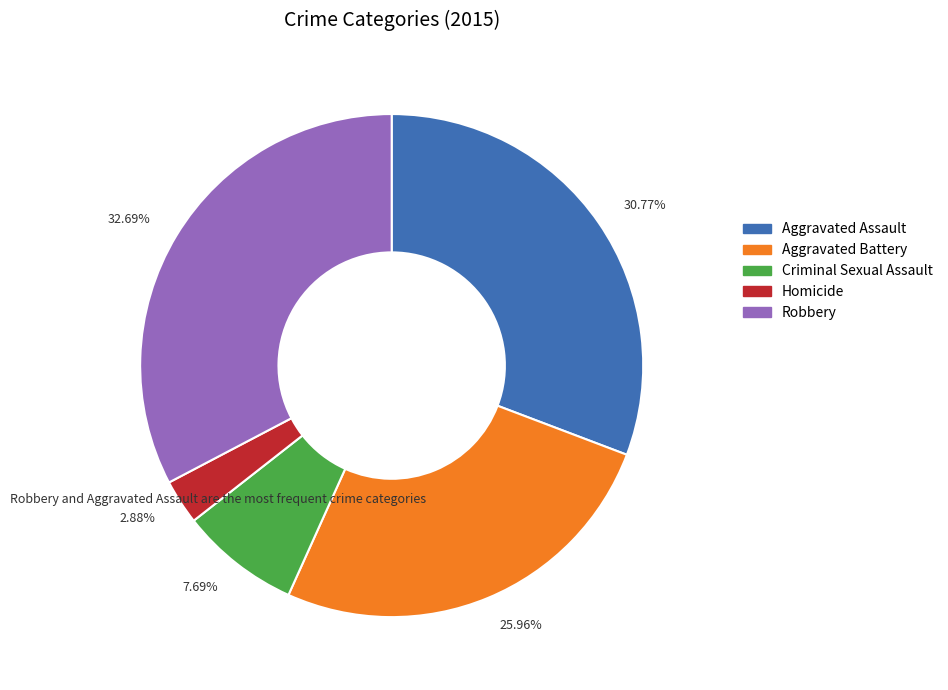

To the nearest percent, what percentage of the pie is Homicide?

3%